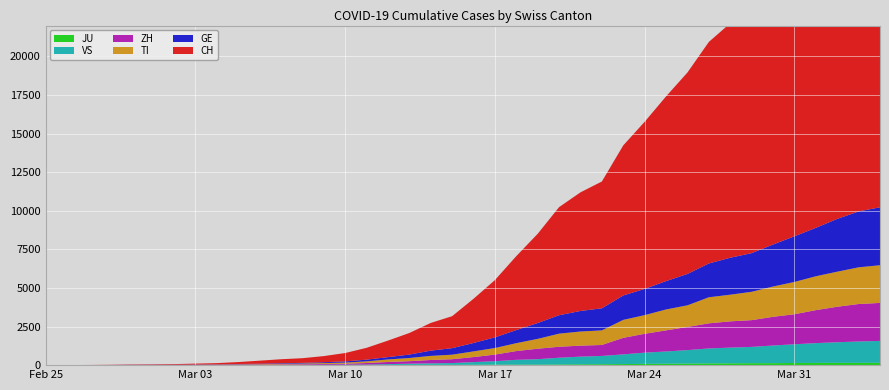

True or false: JU and TI cross at least once.

False